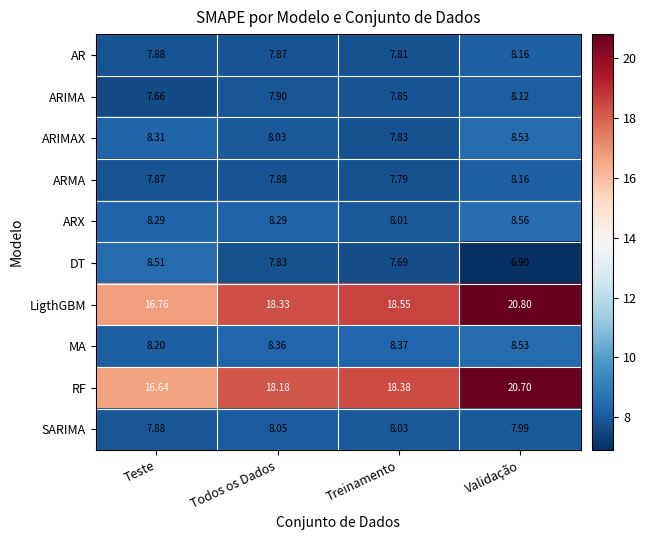

At which label does ARIMAX reach its peak?

Validação